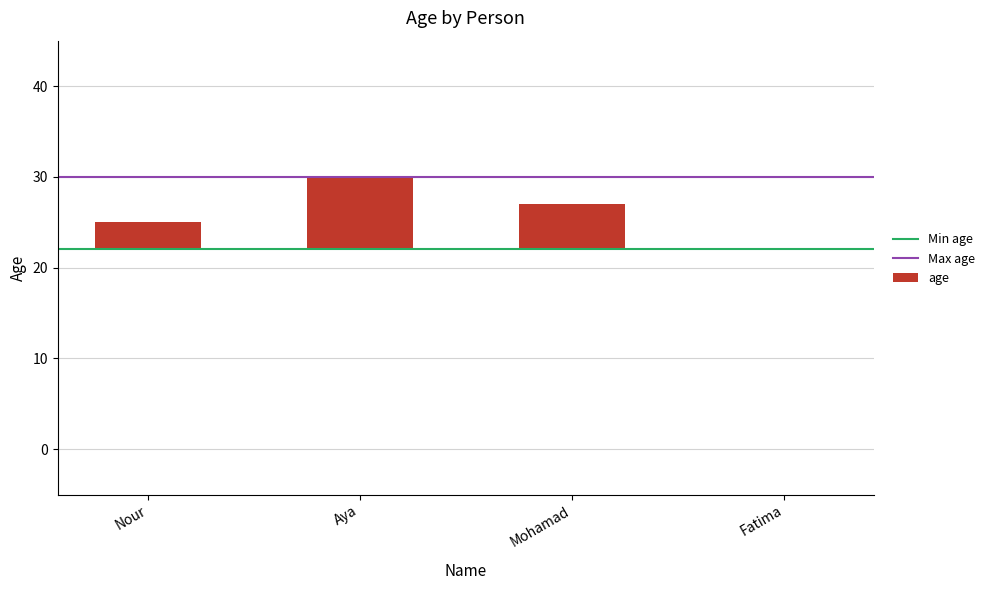

At which label is the value closest to 4?

Nour